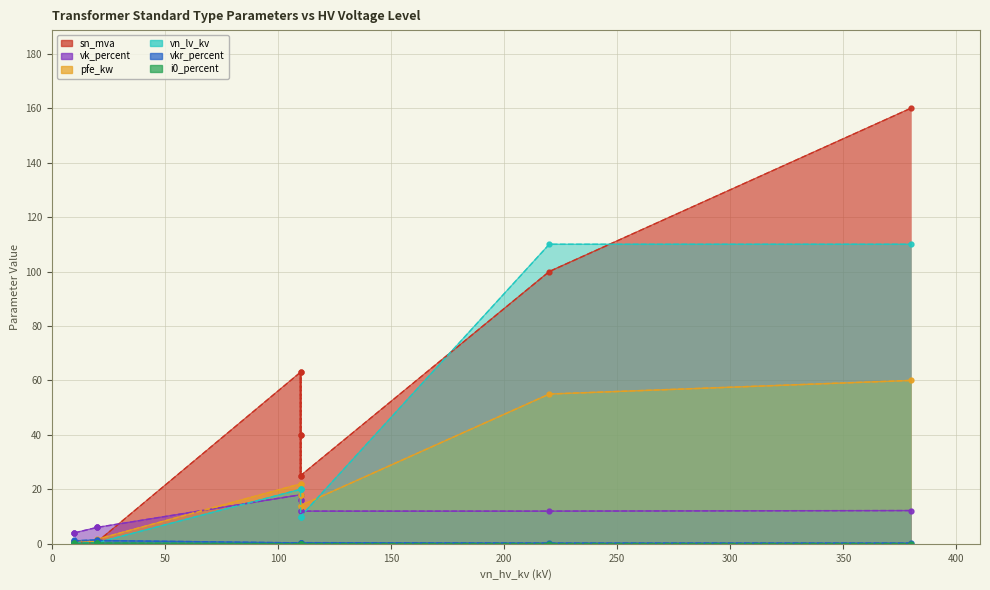

Is it true that vk_percent equals 6.8 at 25 MVA 110/20 kV?

False